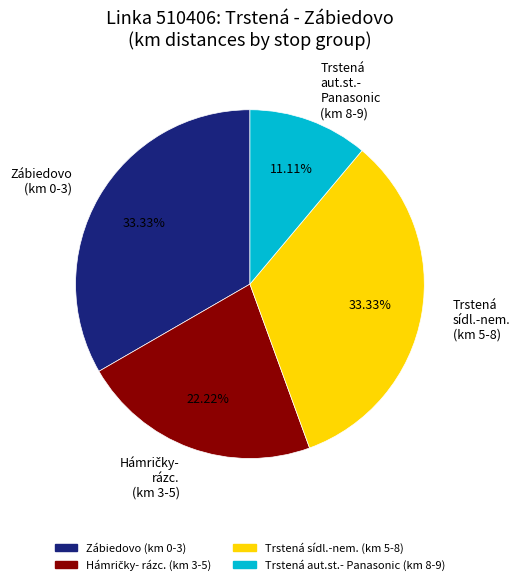

Is there a majority slice in this chart?

No